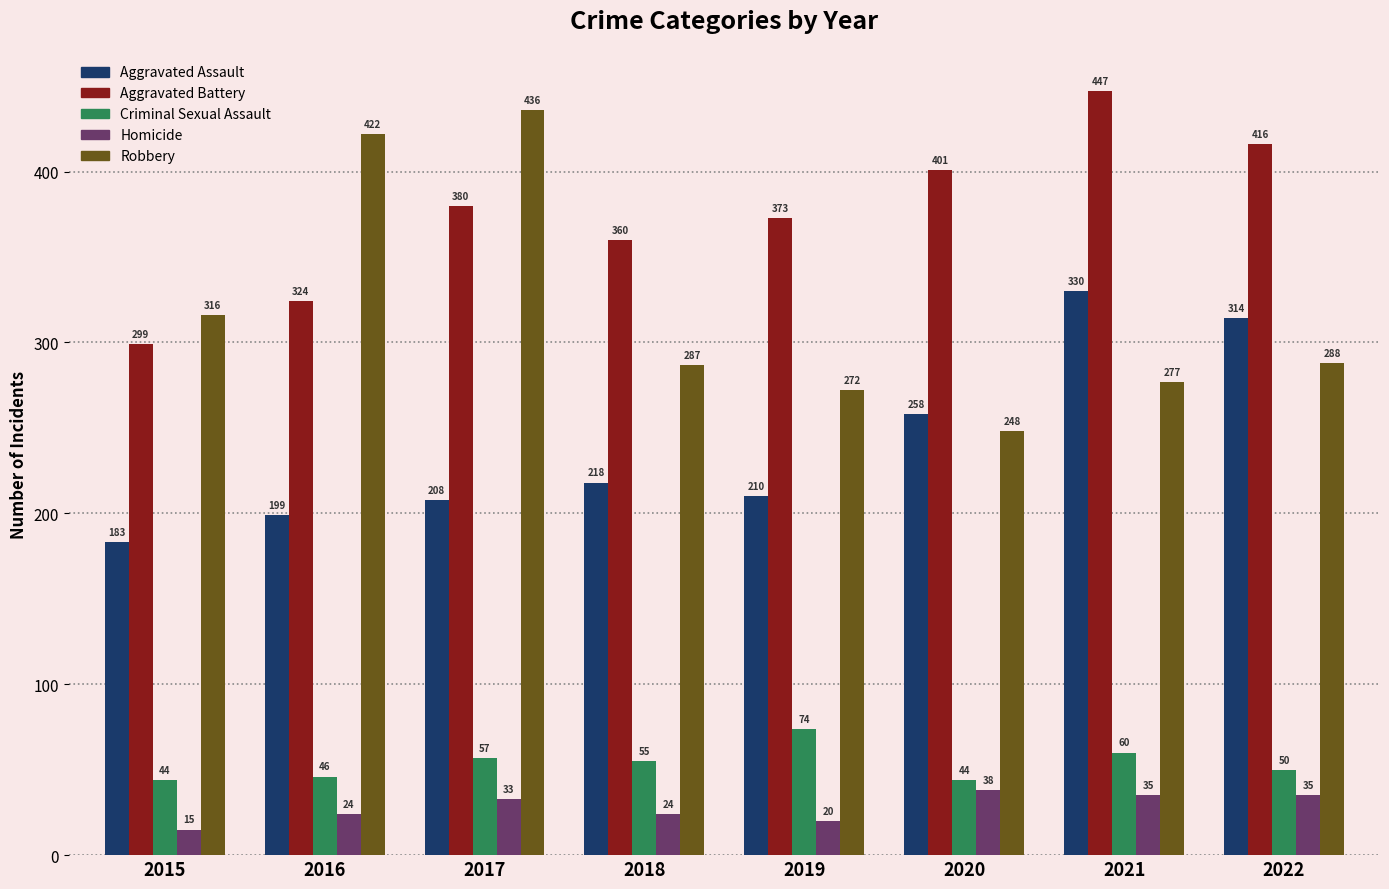

Is it true that Criminal Sexual Assault equals 79 at 2022?

False